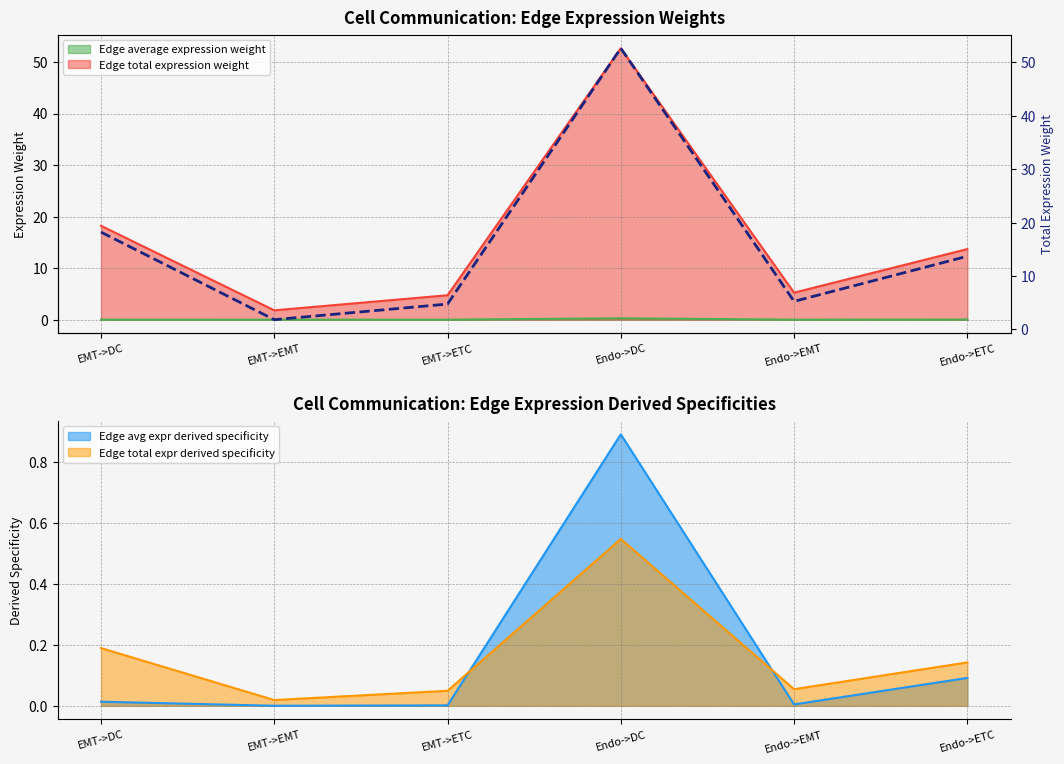

Between Endo->ETC and EMT->DC, which is larger?

EMT->DC